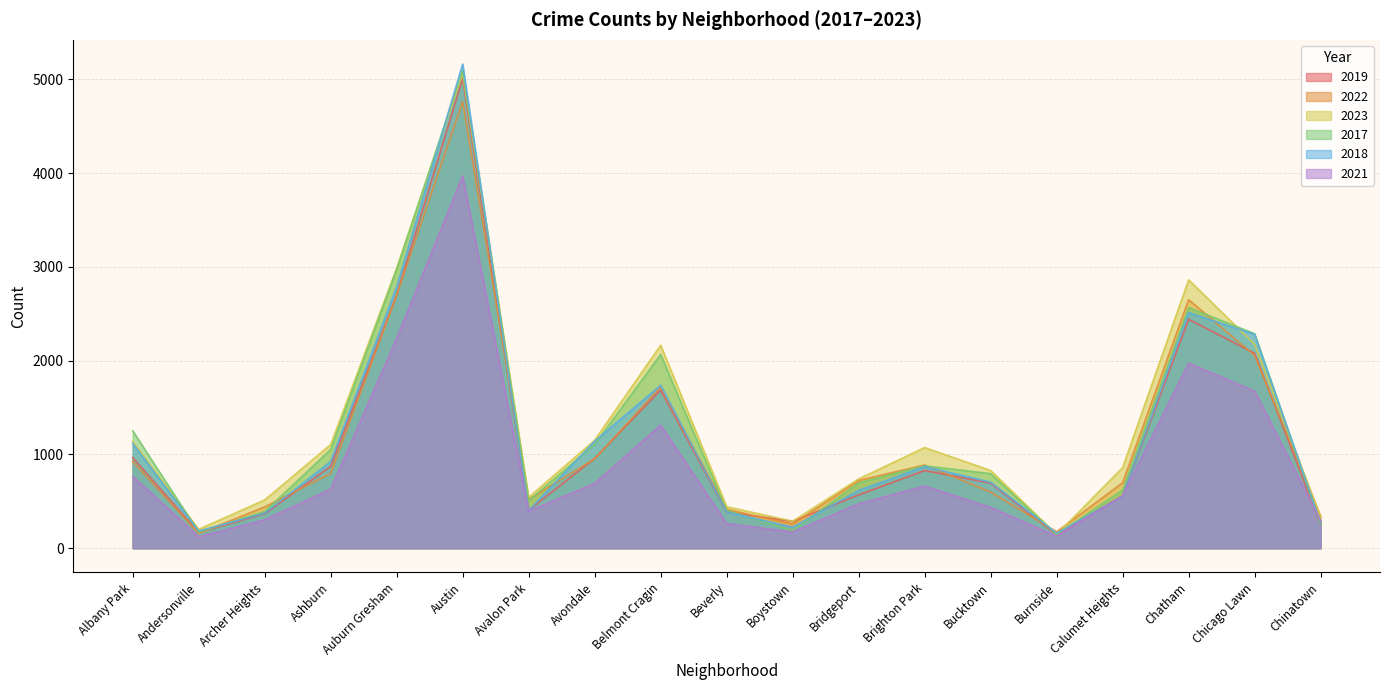

What is the average value of the 2019 series?

1125